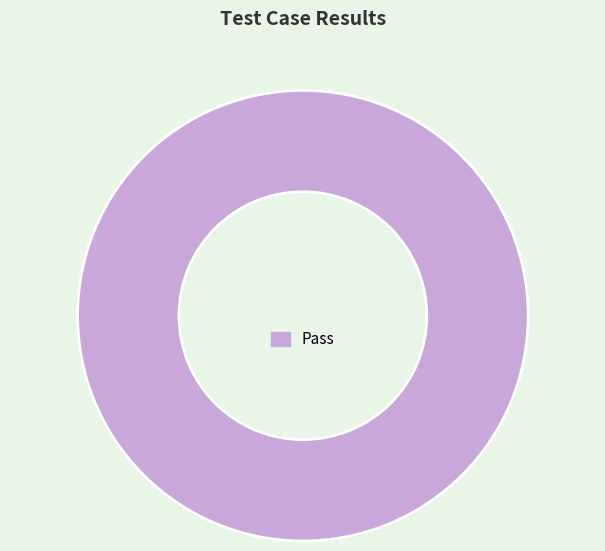

Rank the categories by value from lowest to highest.

Pass